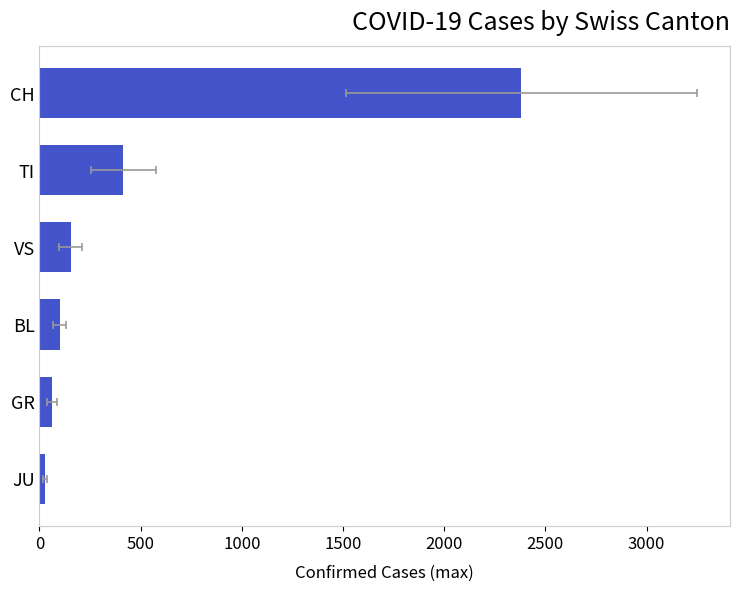

What is the change in value from 500 to 1000?

-261